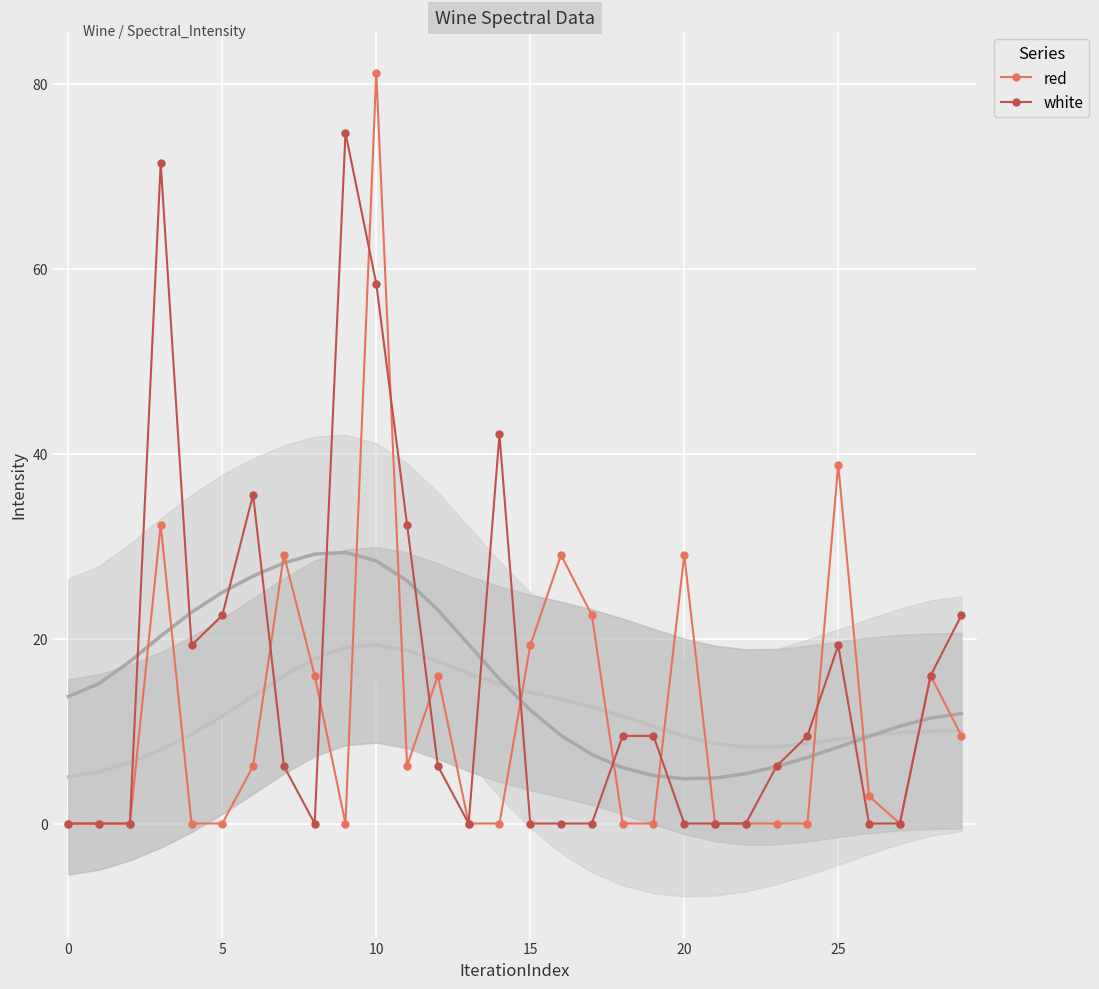

Which series has the largest total across all categories?

white